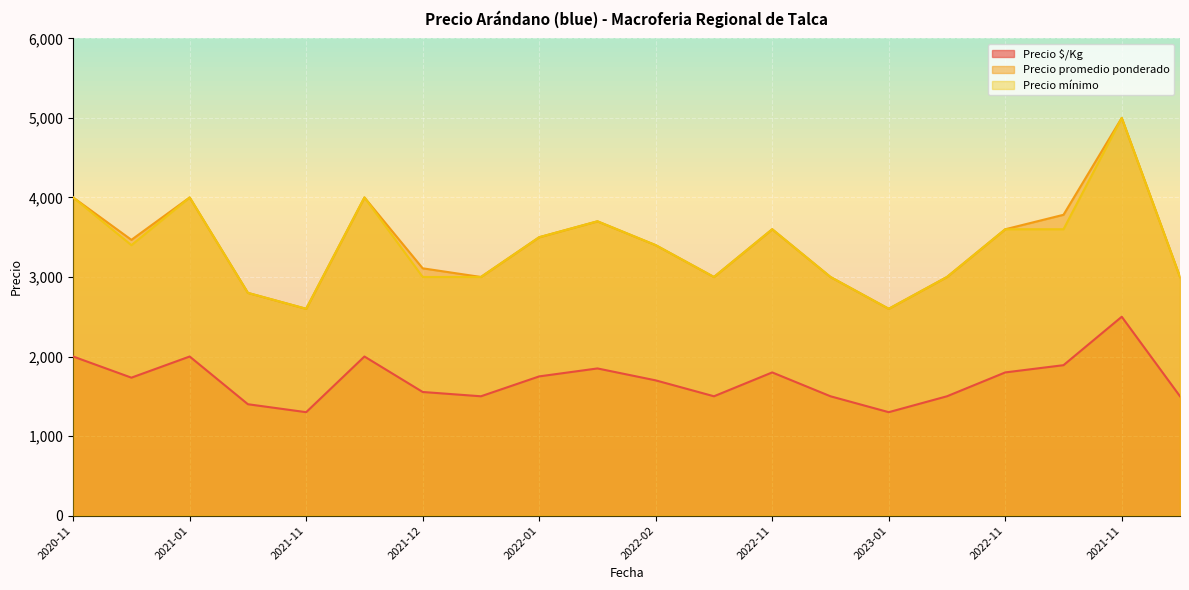

In Precio mínimo, how many points are higher than both neighbors (excluding endpoints)?

5